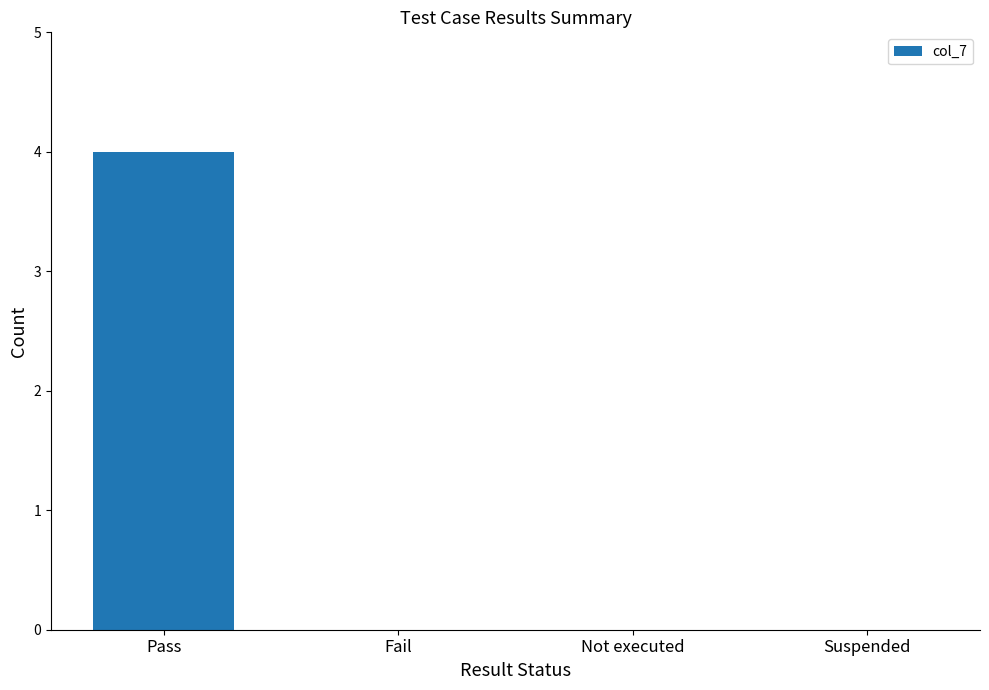

What is the change in value from Pass to Fail?

-4